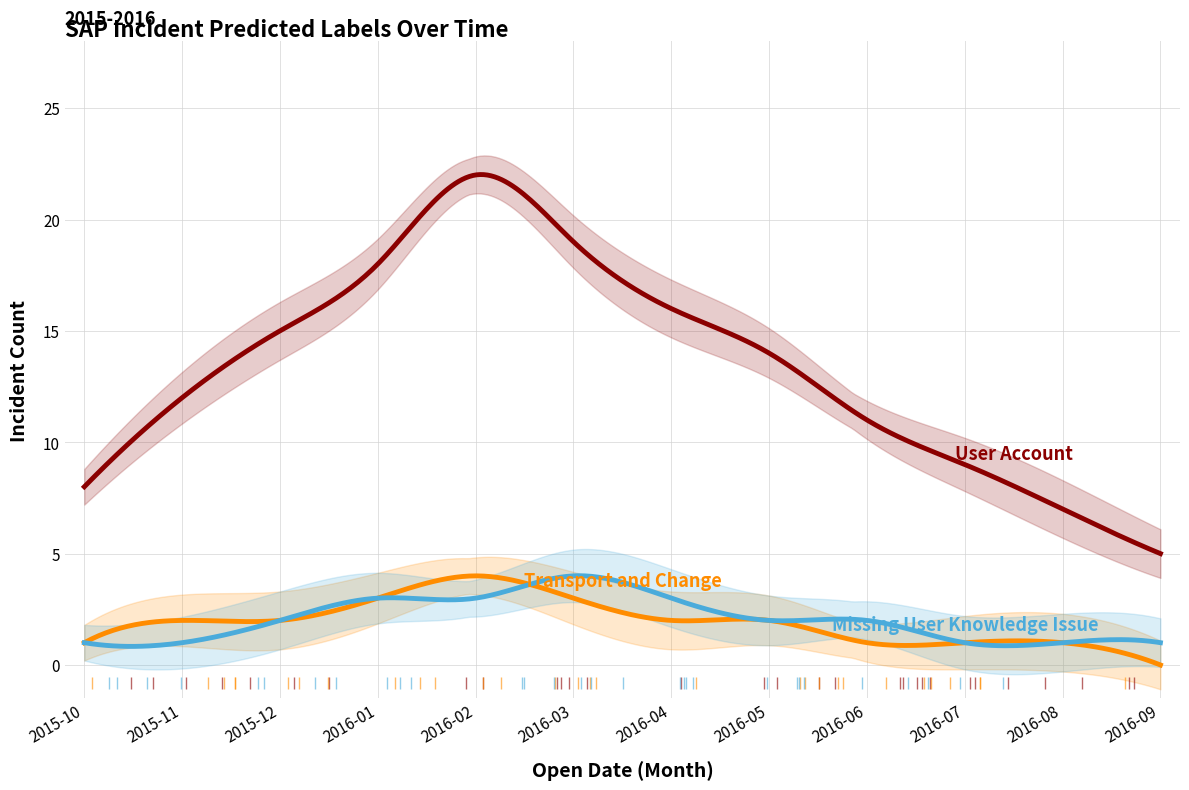

Does the chart display data point markers on the line(s)?

No